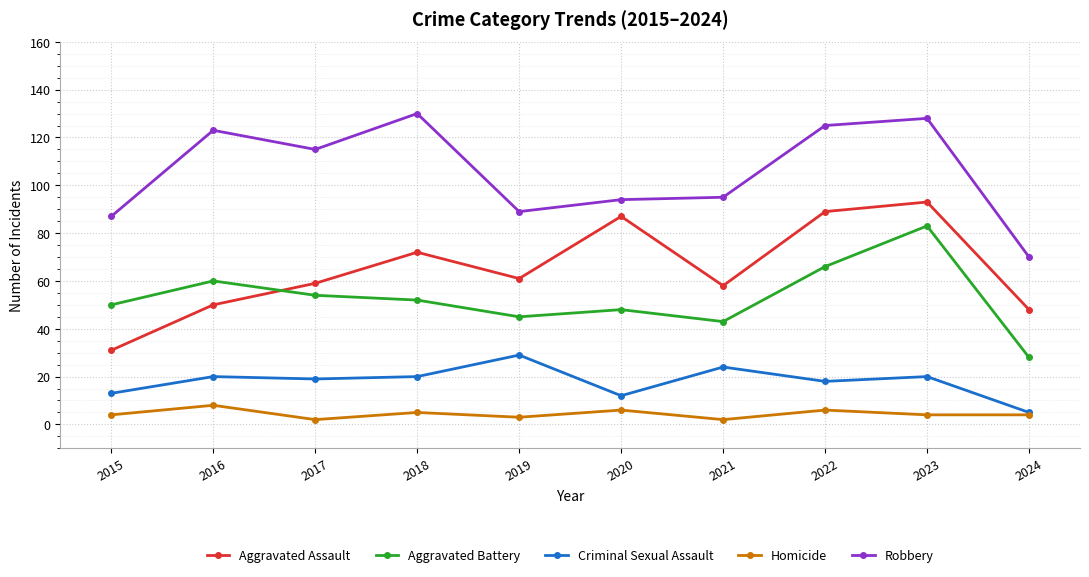

What is the difference between the Homicide values at 2015 and 2016?

4